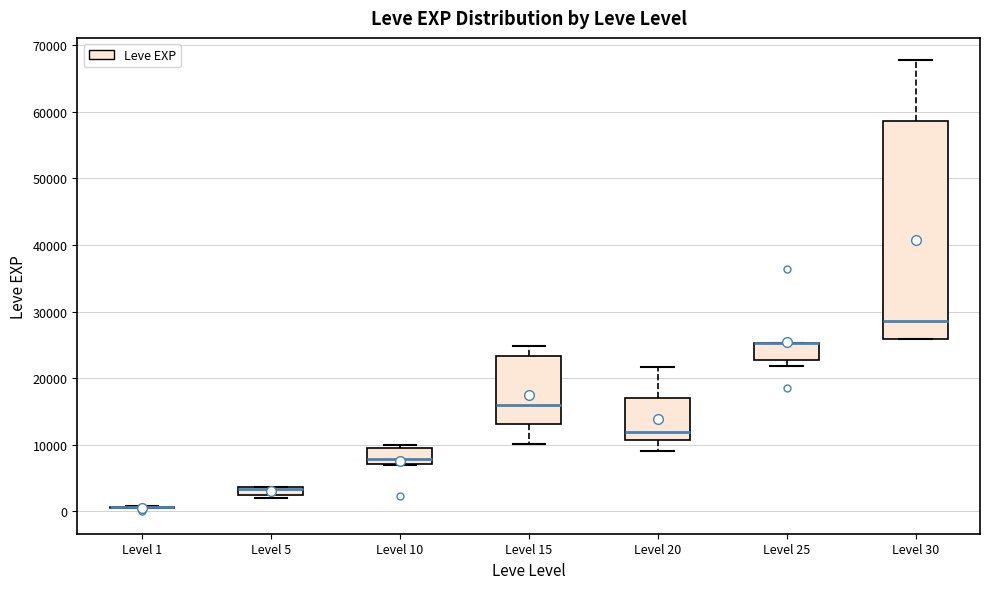

Comparing the boxes themselves (not the whiskers), which one is the tallest?

Level 30